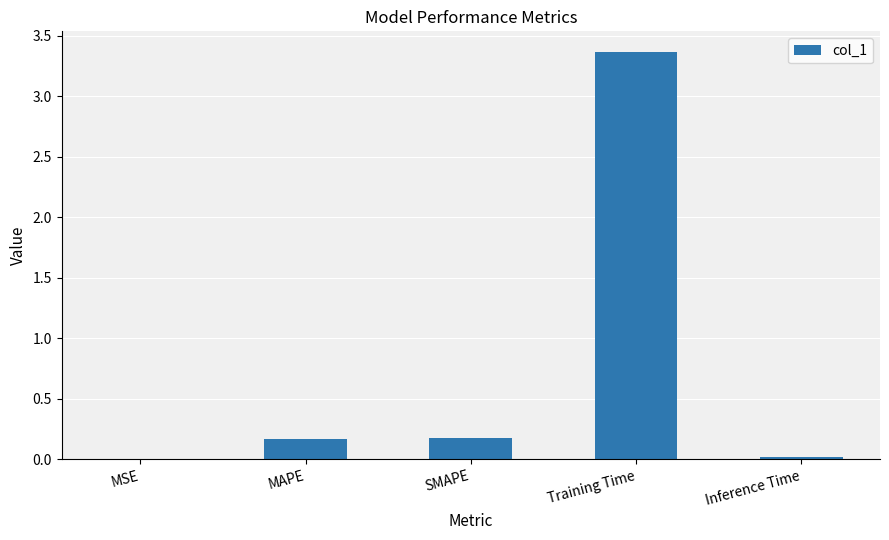

What is the sum of all values?

3.7